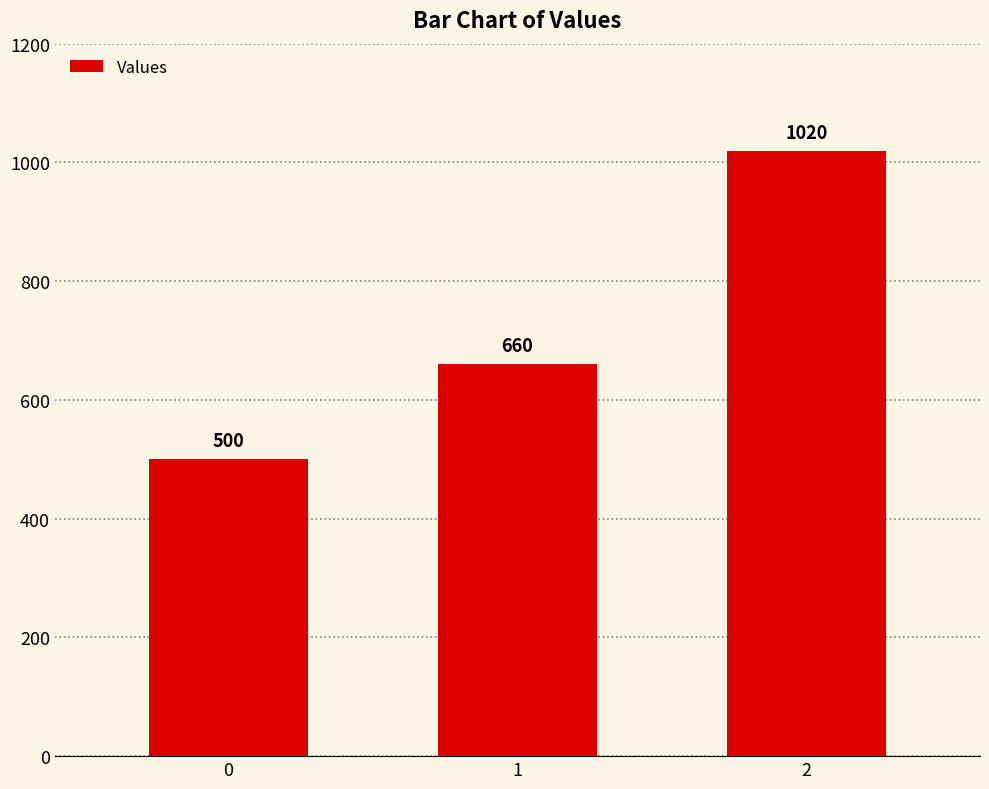

Reading right to left, transcribe all the data shown in this chart.

2=1020	1=660	0=500